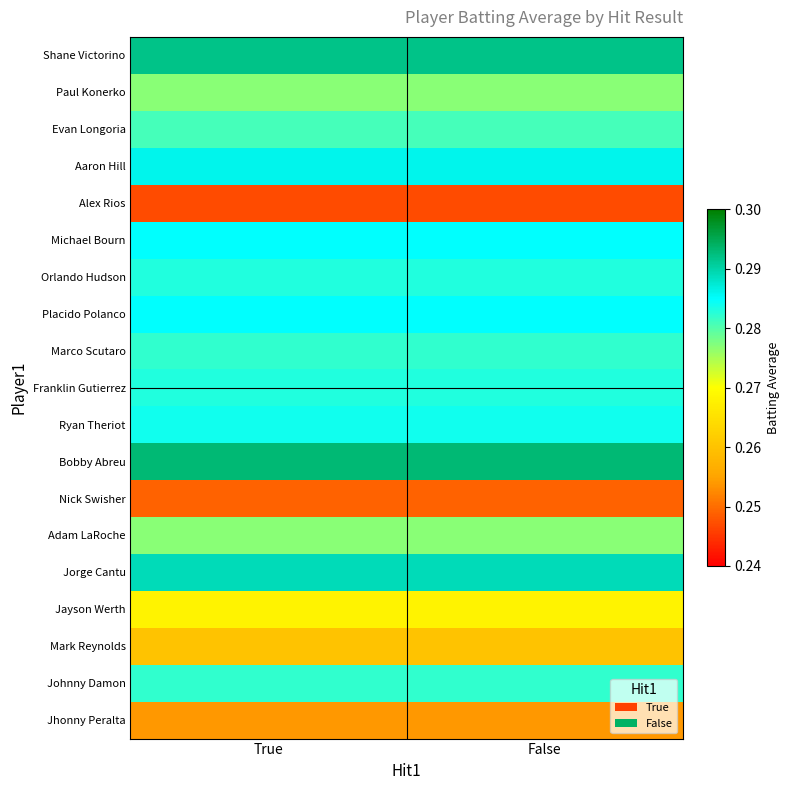

What is the greatest value displayed?

0.3